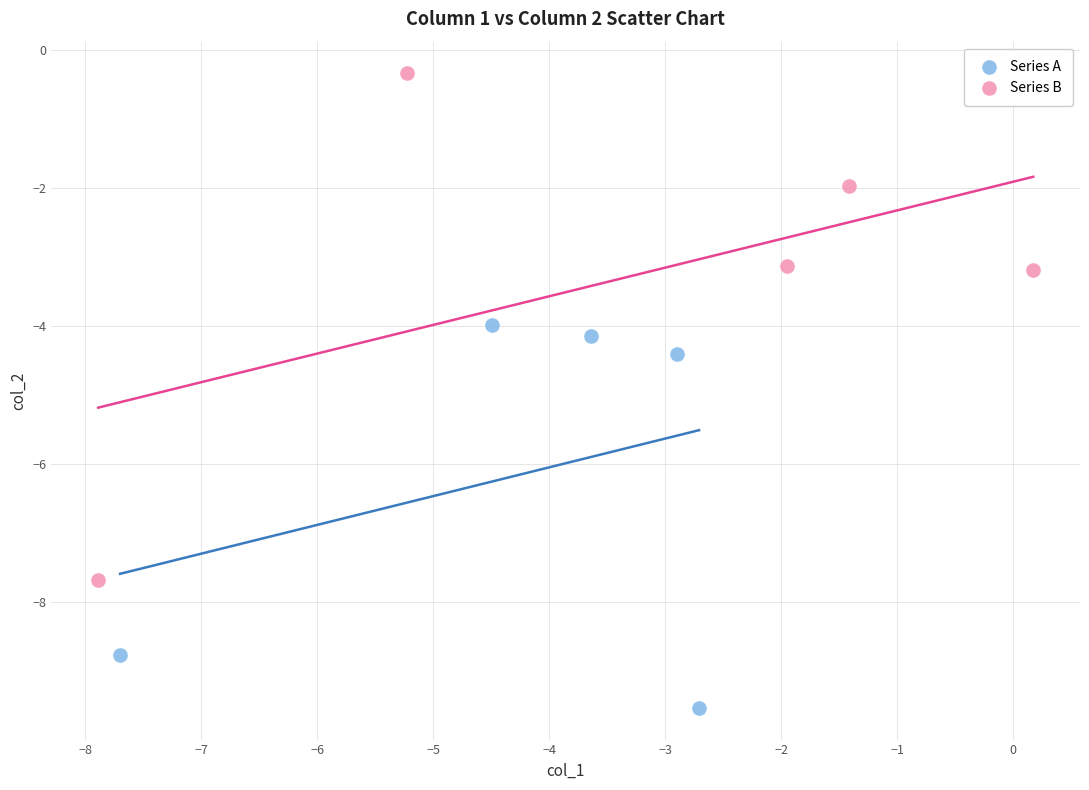

Which series contains the lowest Y value?

Series A